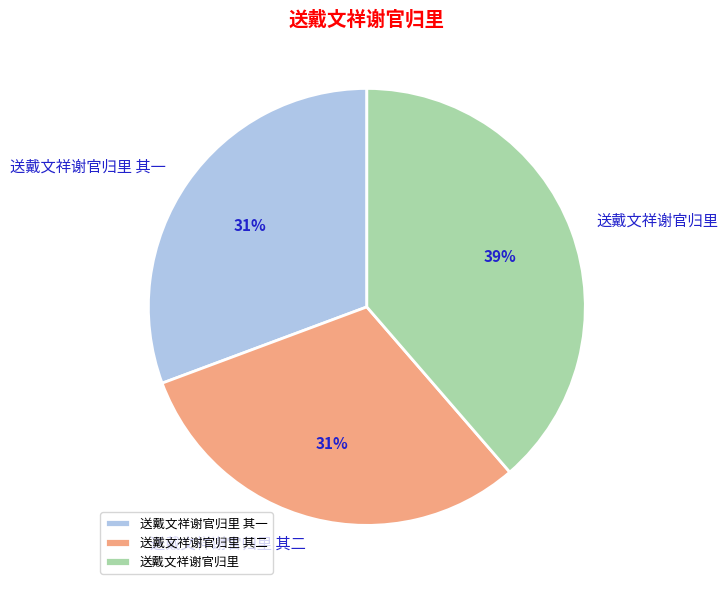

True or false: 送戴文祥谢官归里 其二 accounts for 31% of the total.

True